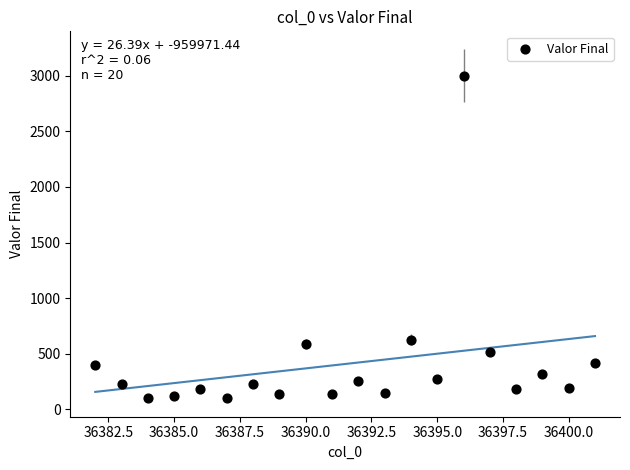

What Y value in the scatter plot is closest to 1550?

627